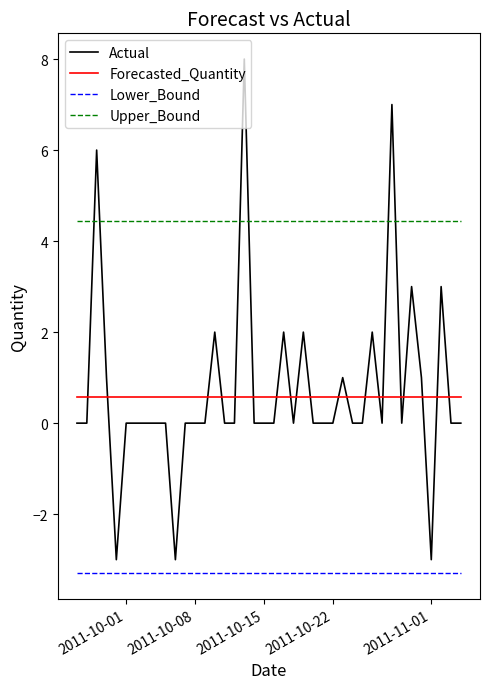

Rank the series by their maximum value, from highest to lowest.

Actual, Upper_Bound, Forecasted_Quantity, Lower_Bound